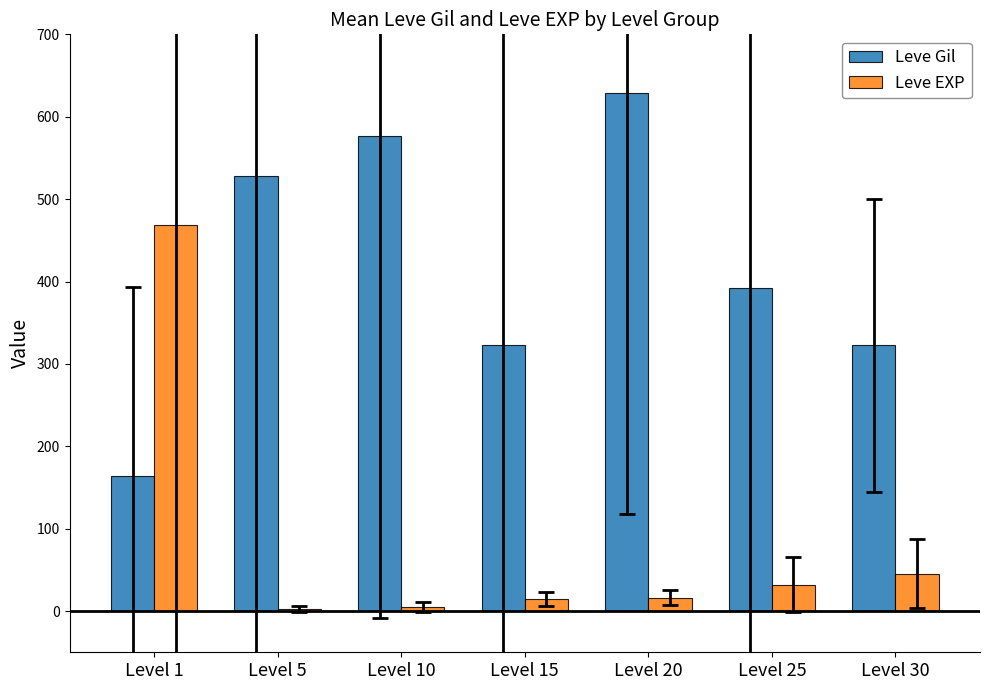

Which series has the largest total across all categories?

Leve Gil